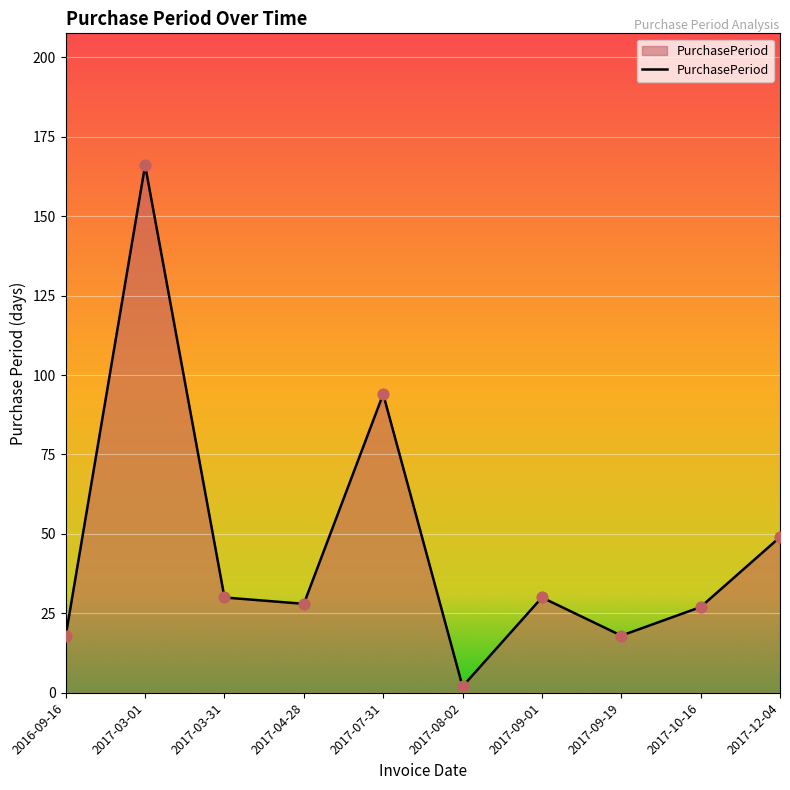

What is the change in value from 2017-09-19 to 2017-12-04?

+31